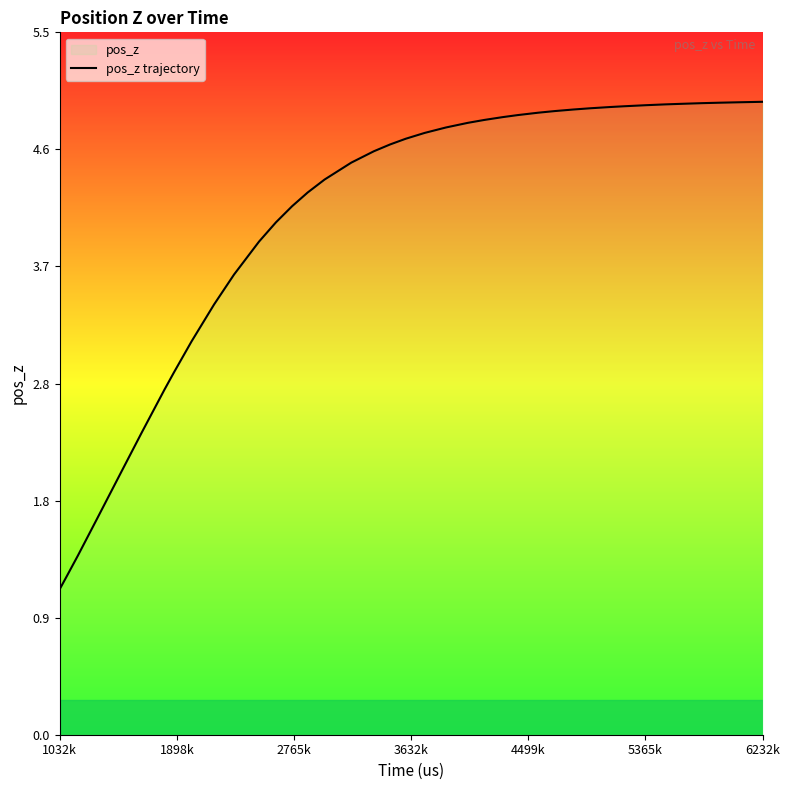

What is the minimum value shown in the chart?

1.1